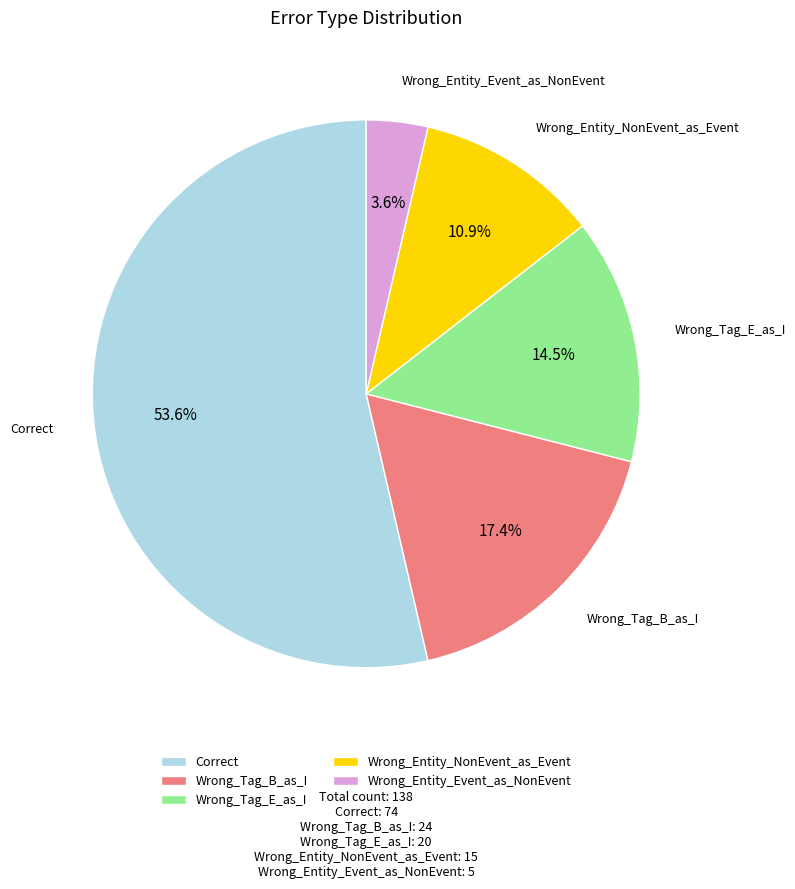

Rank the categories by value from lowest to highest.

Wrong_Entity_Event_as_NonEvent, Wrong_Entity_NonEvent_as_Event, Wrong_Tag_E_as_I, Wrong_Tag_B_as_I, Correct